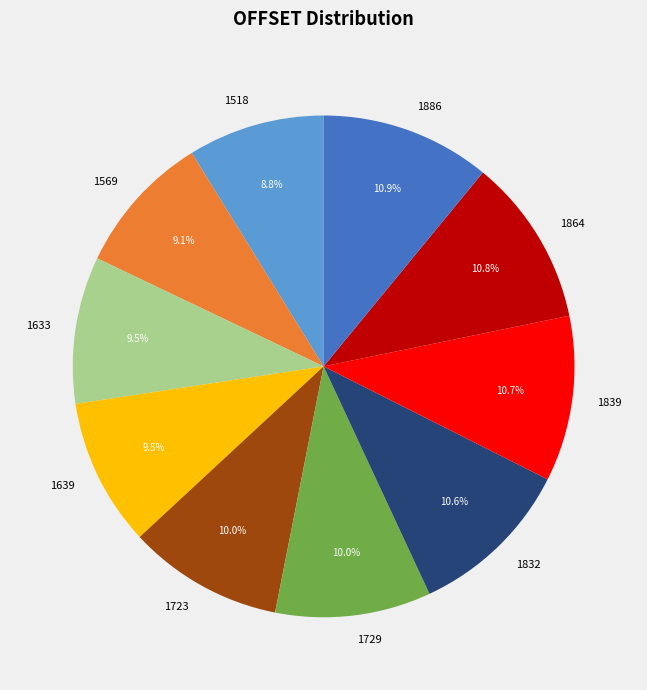

Approximately how many times larger is the value at 1639 compared to 1518?

1.1